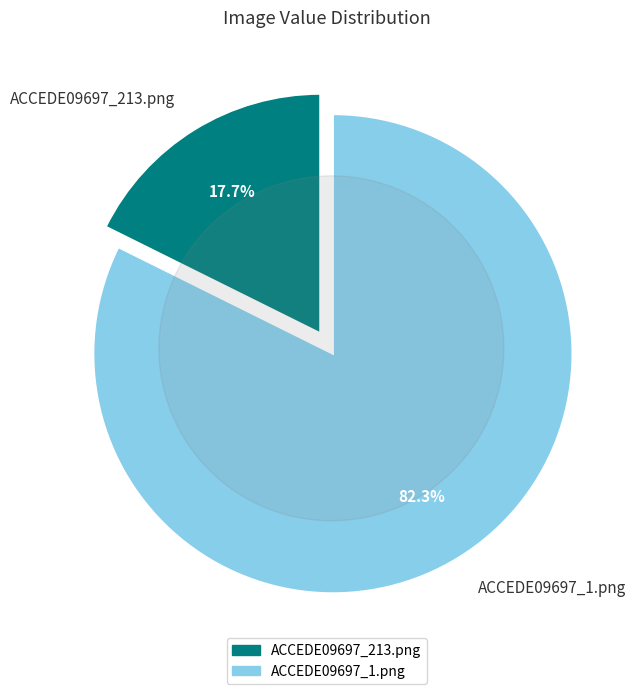

Is it true that ACCEDE09697_1.png is 82% of the pie?

True